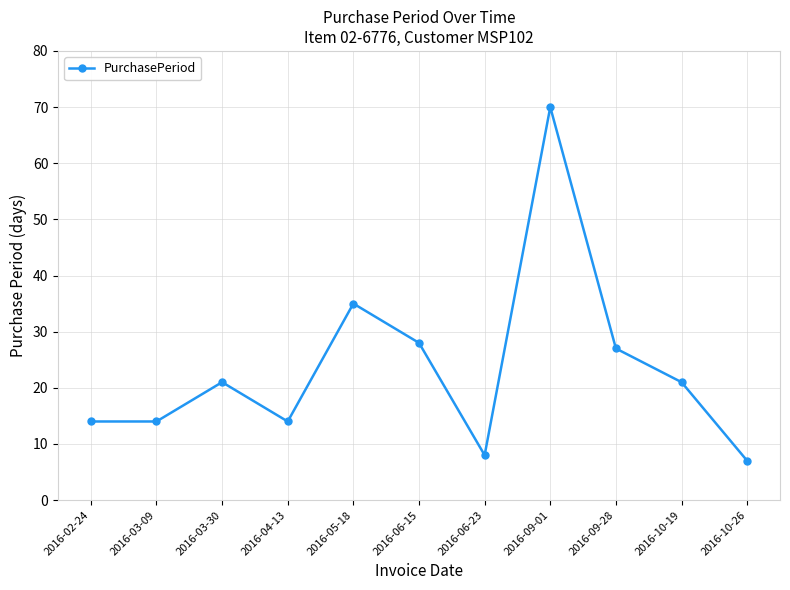

What is the greatest value displayed?

70